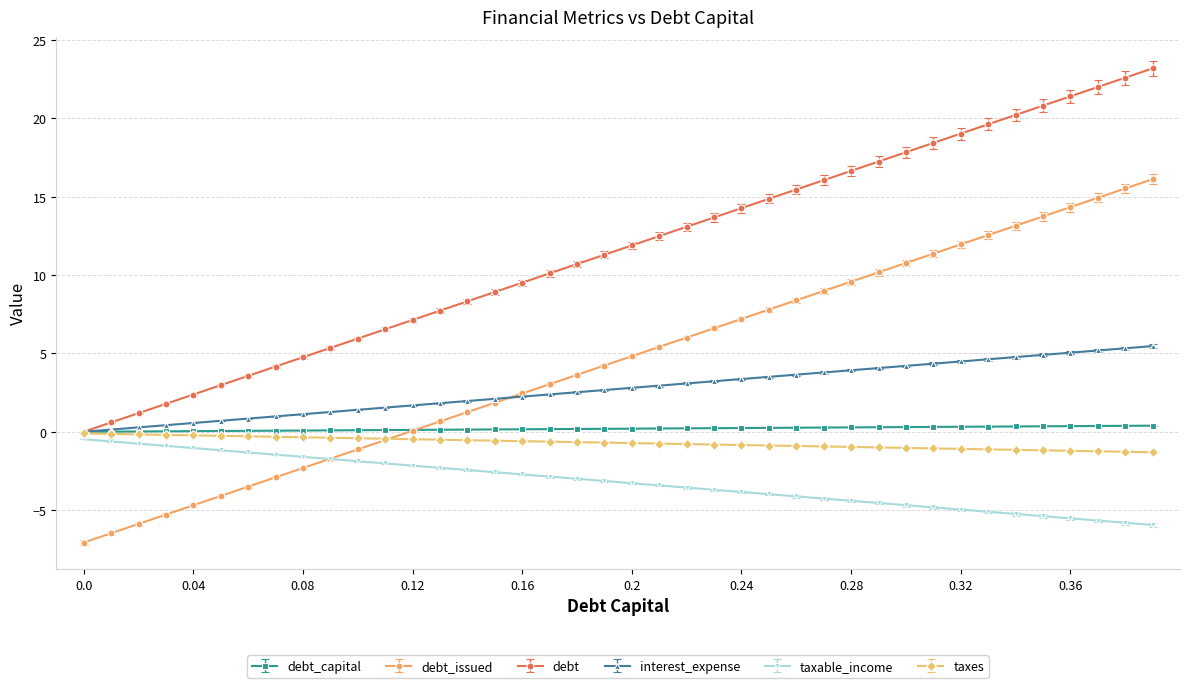

What is the maximum value for taxable_income?

-0.5